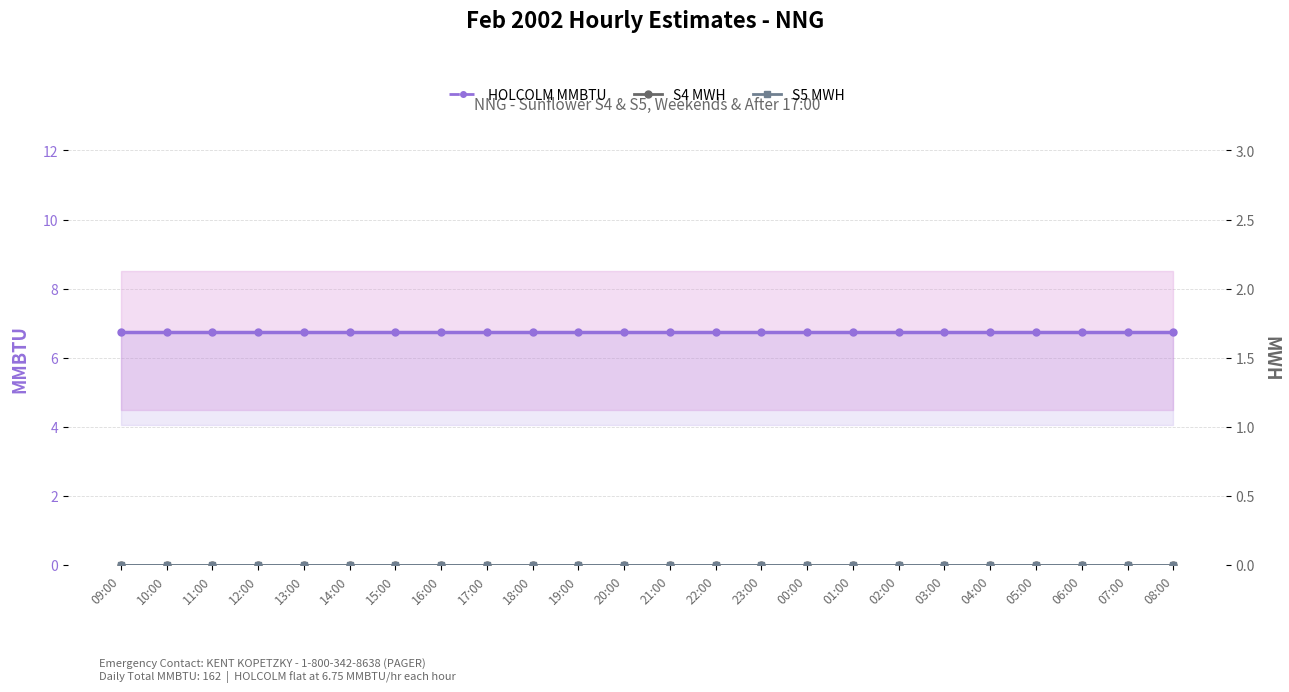

List the labels in order of S4 MWH value, largest first.

09:00, 10:00, 11:00, 12:00, 13:00, 14:00, 15:00, 16:00, 17:00, 18:00, 19:00, 20:00, 21:00, 22:00, 23:00, 00:00, 01:00, 02:00, 03:00, 04:00, 05:00, 06:00, 07:00, 08:00